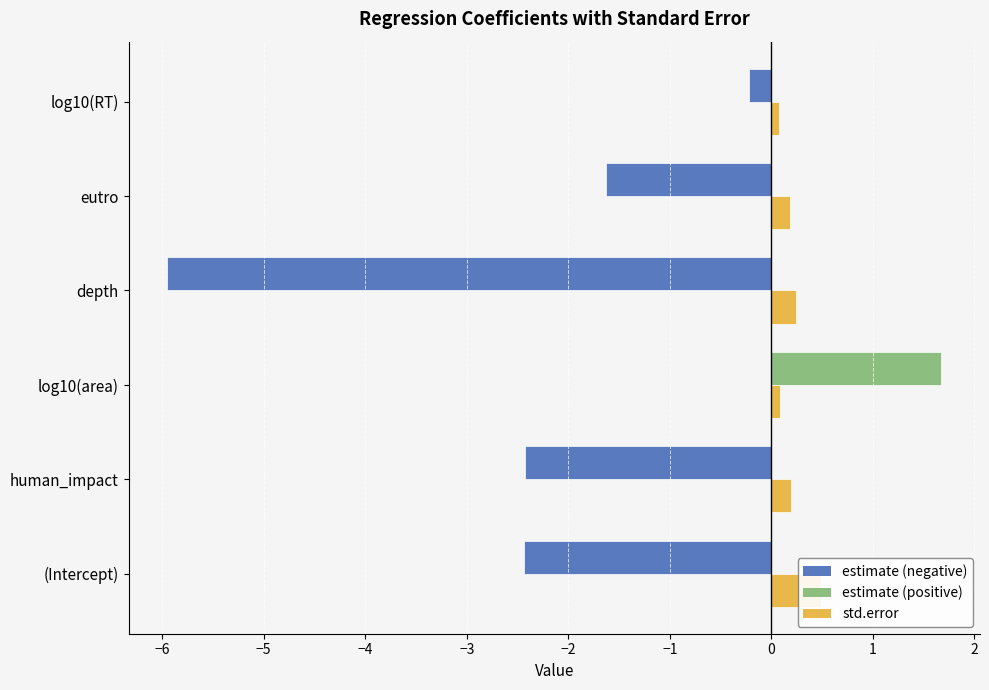

What is the smallest value displayed?

-6.0